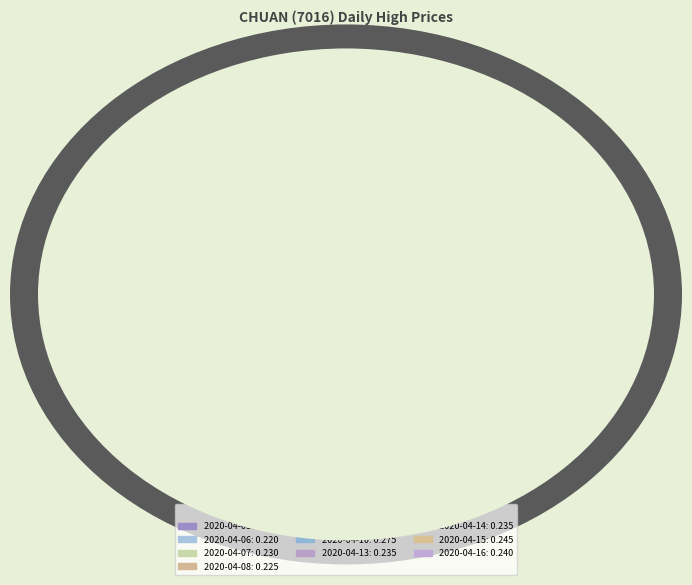

Does any single category account for the majority?

No